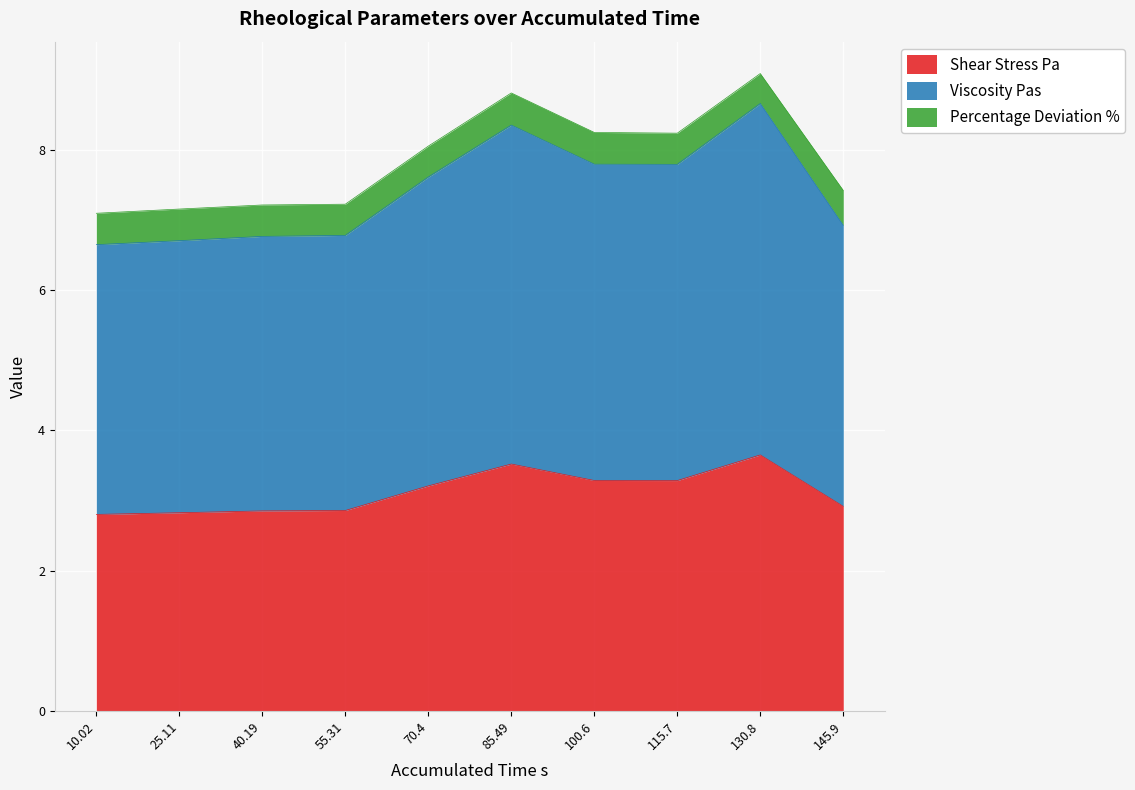

What is the total value across all series at 25.11?

7.2